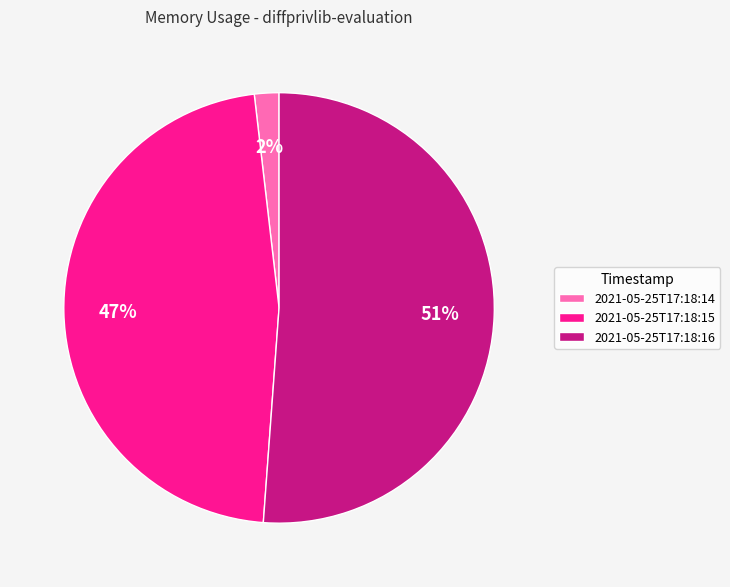

To the nearest percent, what is the combined percentage of 2021-05-25T17:18:15 and 2021-05-25T17:18:14?

49%